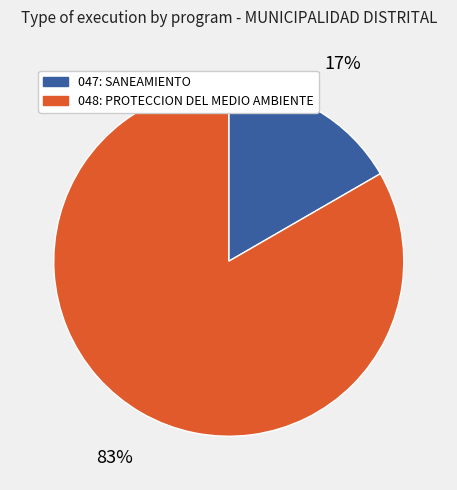

Which slice represents more than half of the pie?

048: PROTECCION DEL MEDIO AMBIENTE